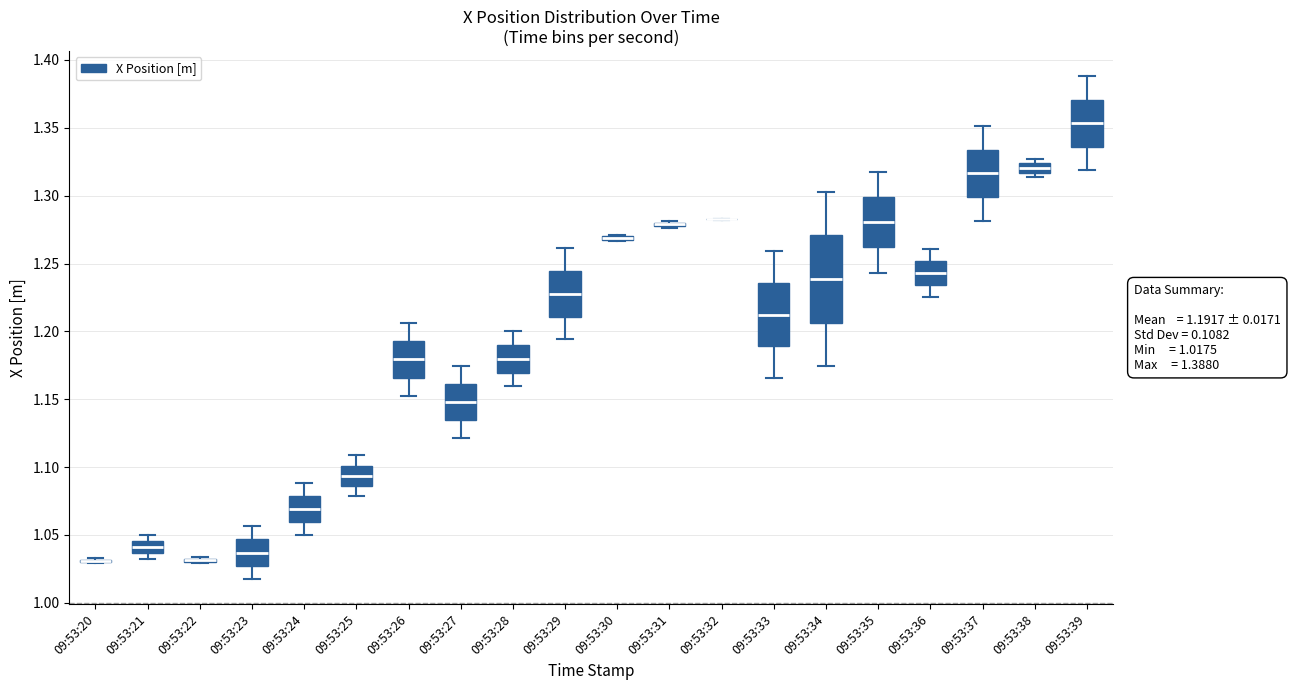

Which box is the tallest, from its lower edge to its upper edge?

09:53:34